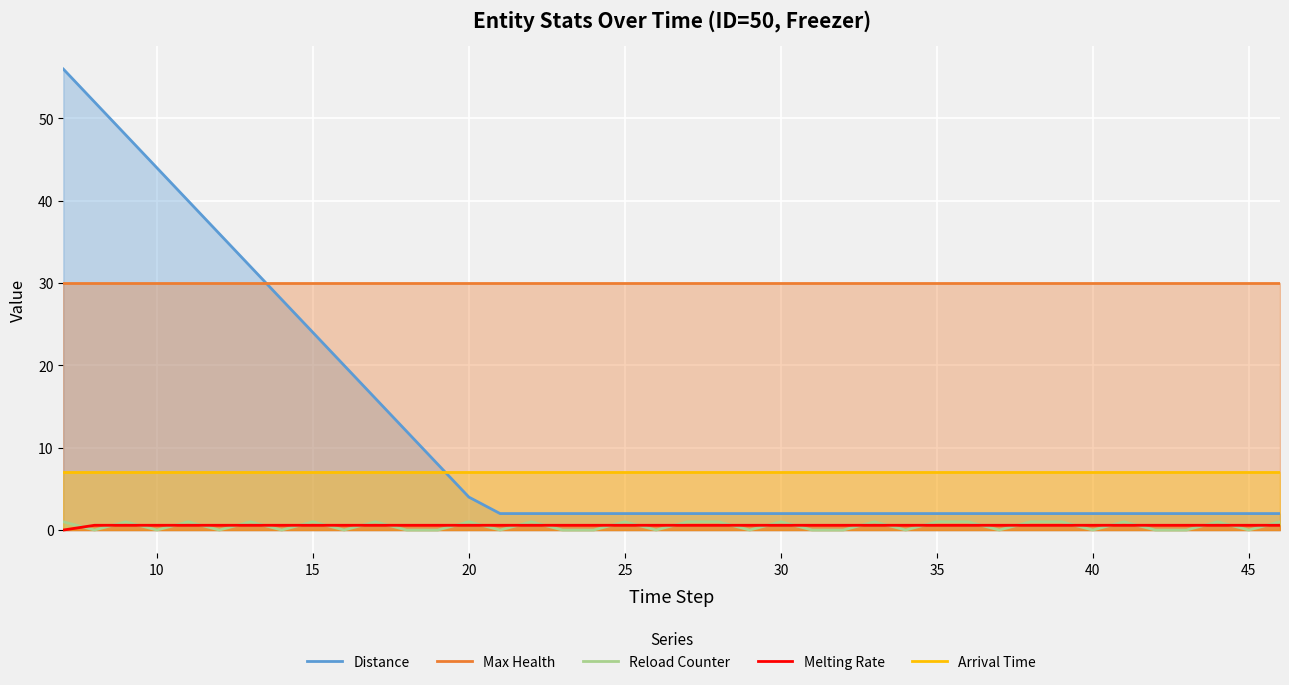

How many lines are shown in the chart?

5